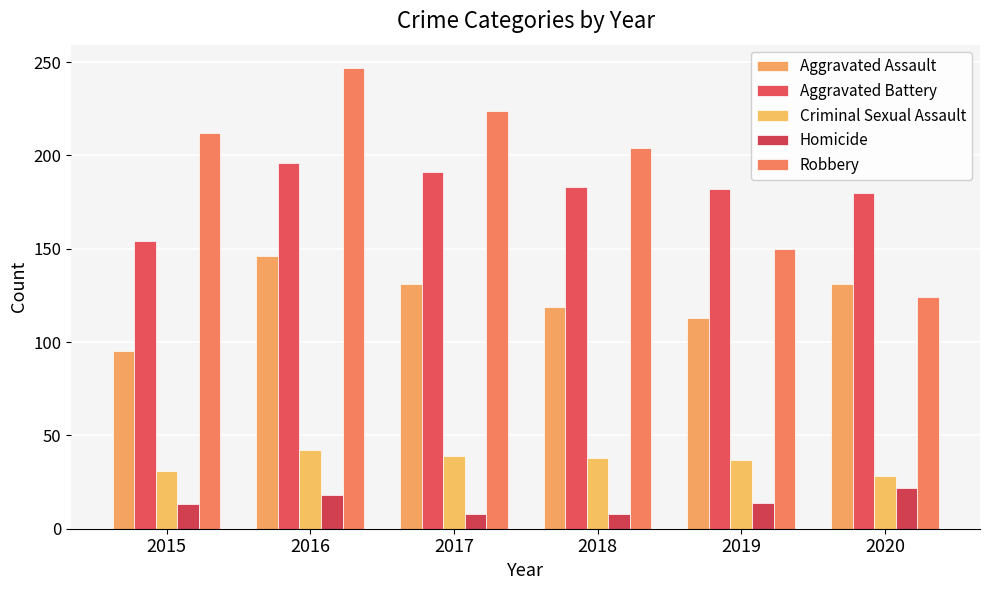

What is the difference between the Robbery values at 2018 and 2020?

80